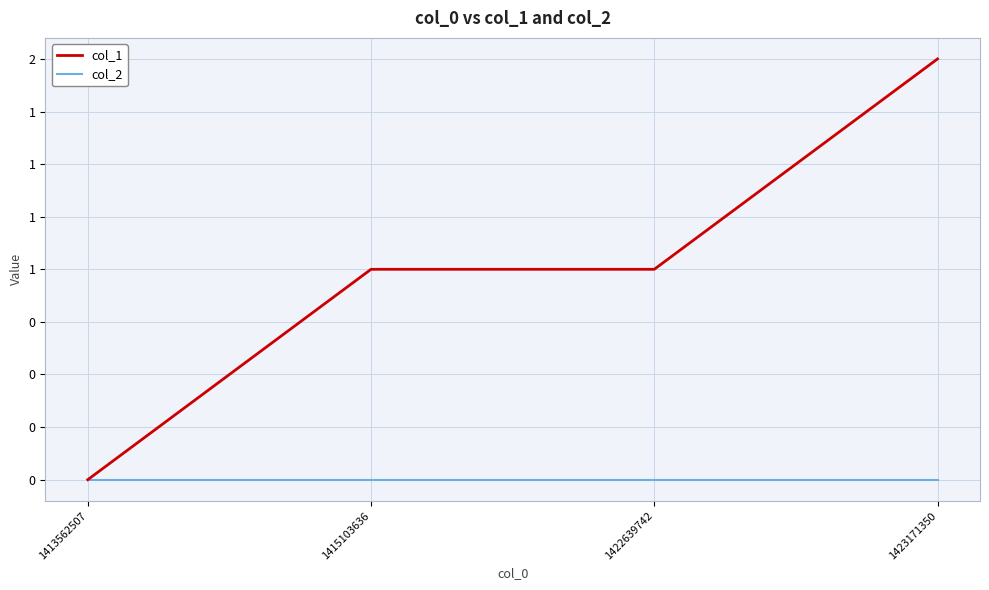

True or false: col_2 has a value of 0 at 1415103636.

True